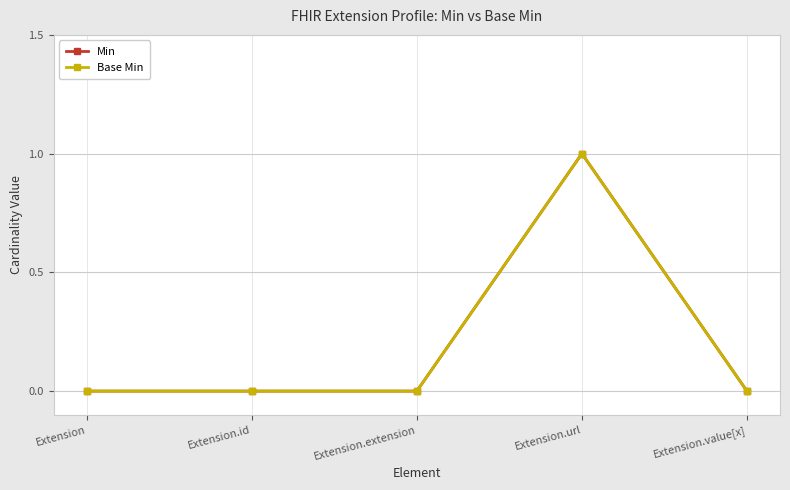

At Extension.id, list the series in order from largest to smallest.

Min, Base Min